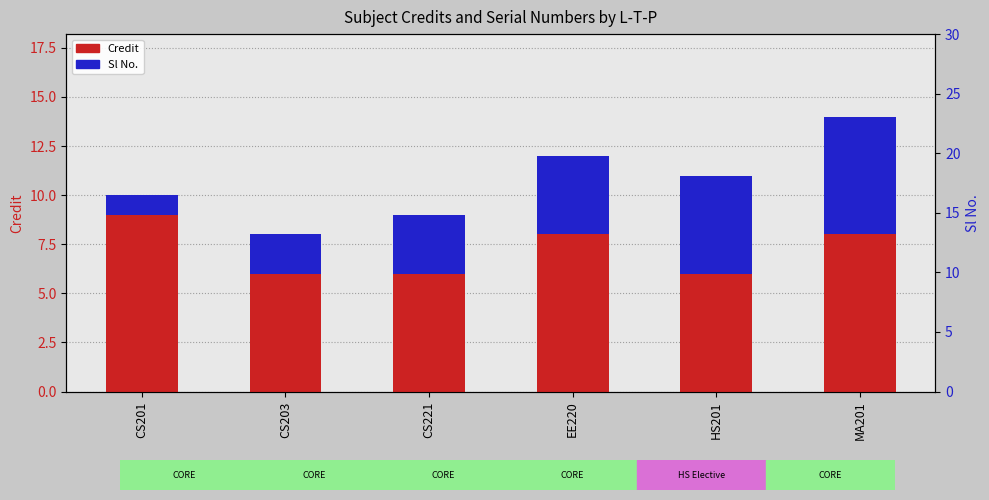

Between CS221 and MA201, which is larger?

MA201